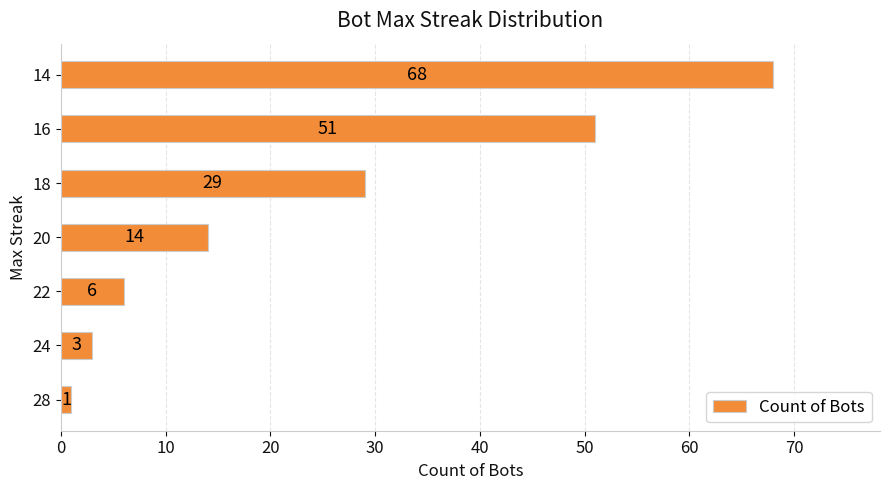

What is the difference between the second highest and minimum values?

50